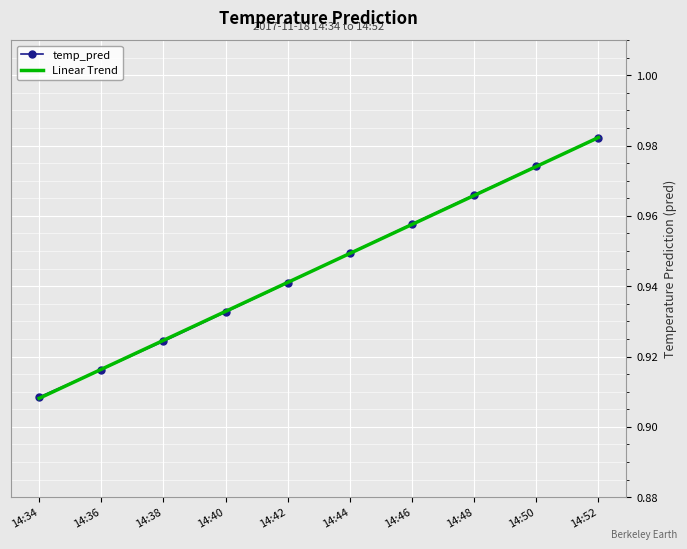

Is it true that Linear Trend equals 1.5 at 14:46?

False